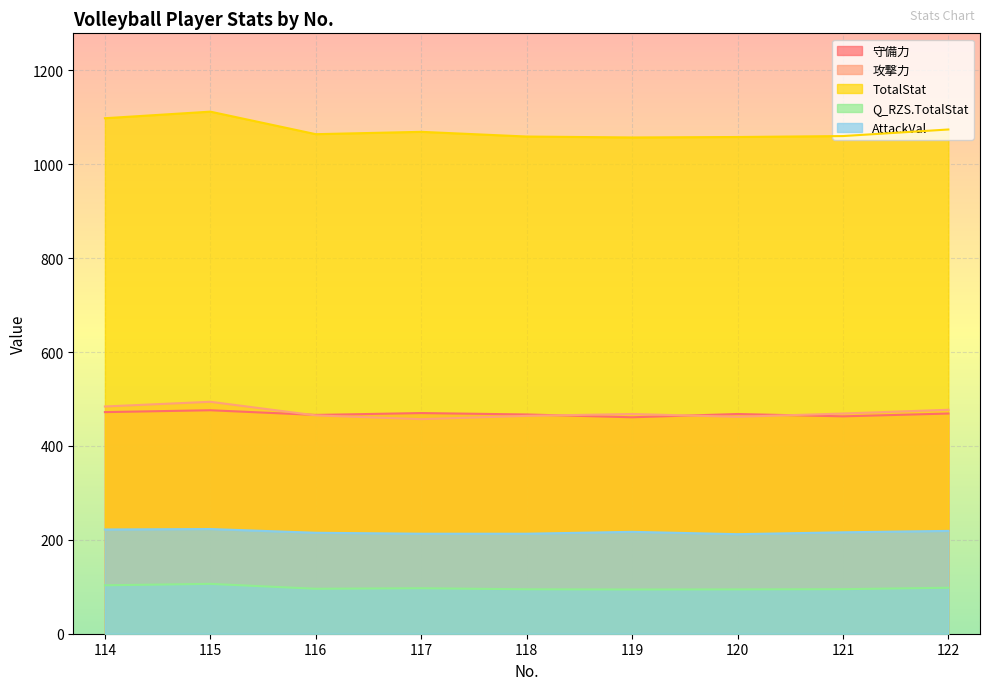

What is the approximate value of Q_RZS.TotalStat at 118?

94.7